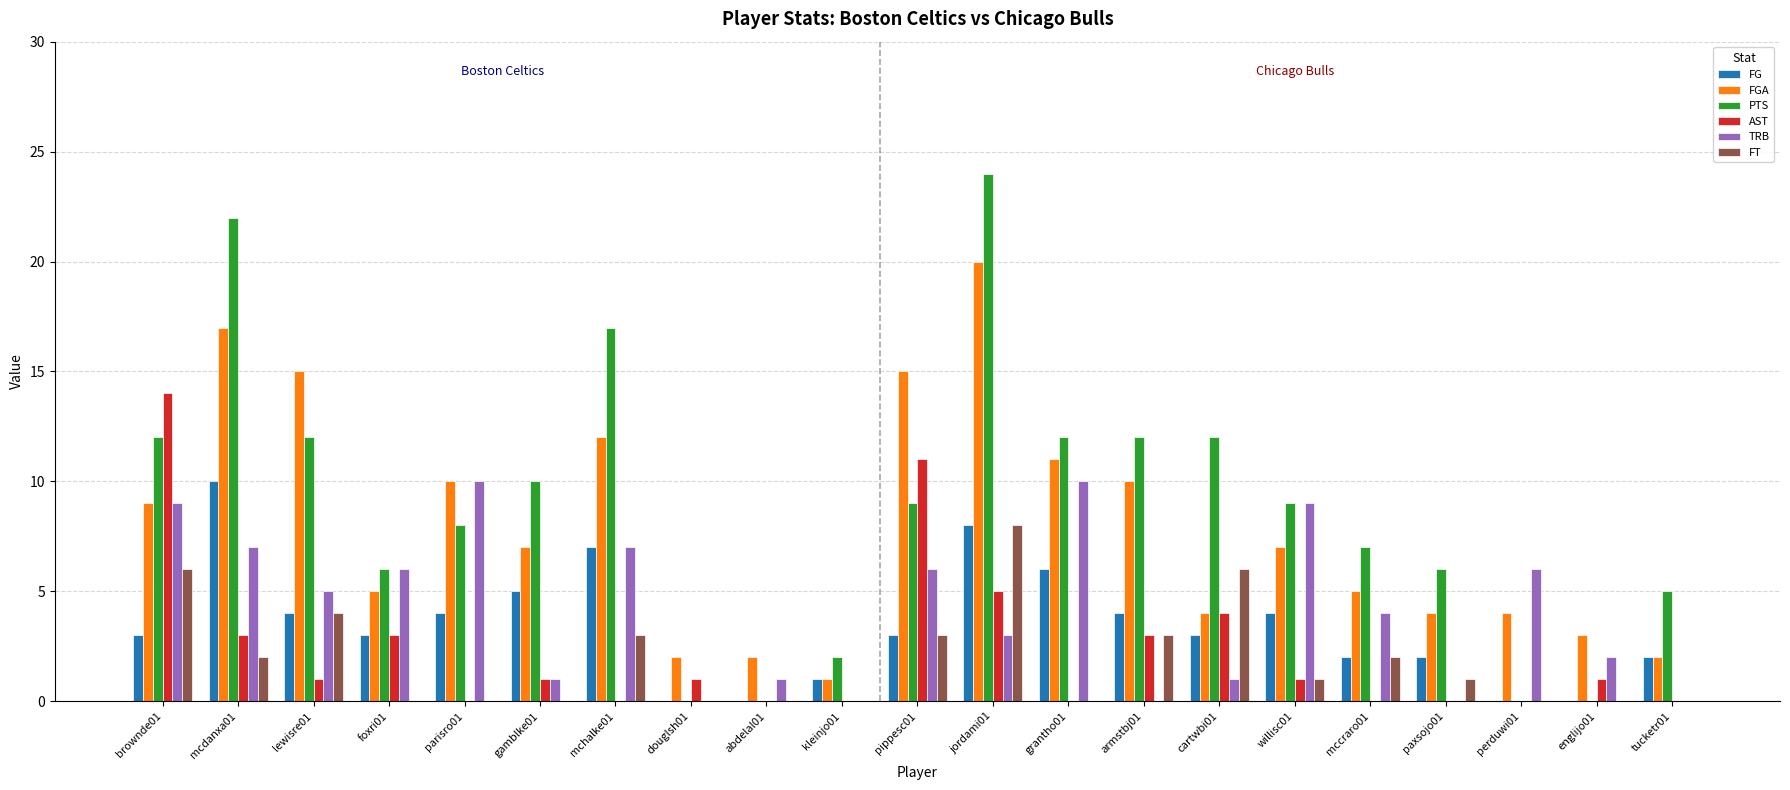

Where does the AST series first go above 1?

brownde01